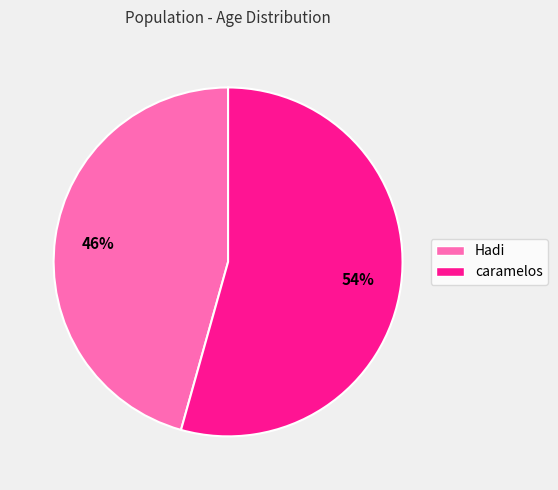

Combined, do caramelos and Hadi account for over 50%?

Yes